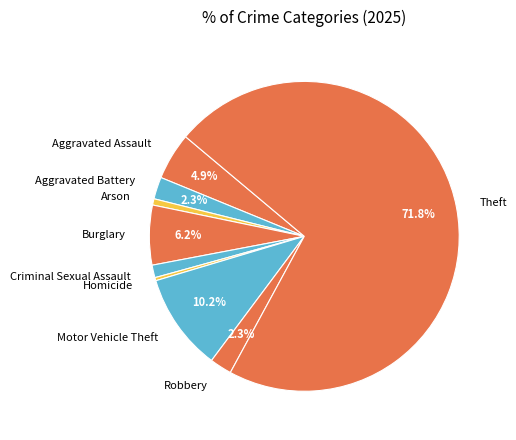

What is the total percentage of Aggravated Assault and Burglary?

11.1%